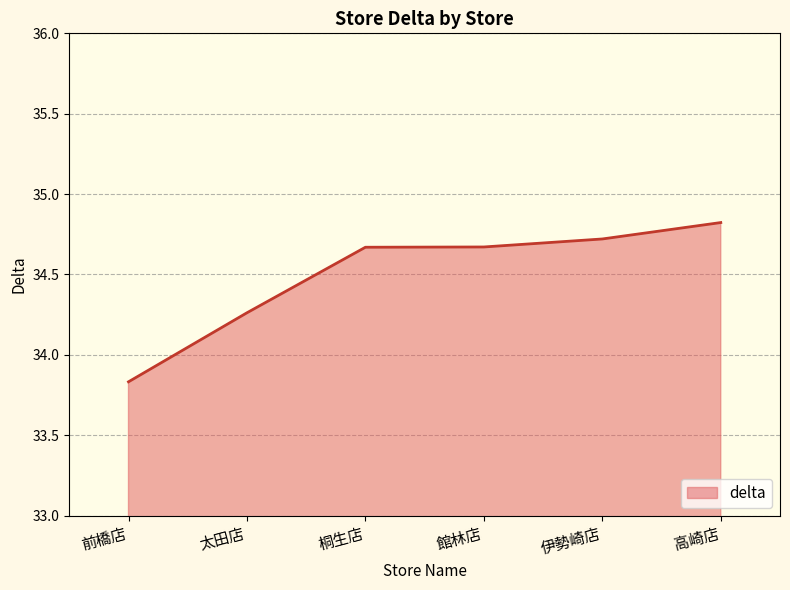

What is the difference between the second highest and second lowest values?

0.5